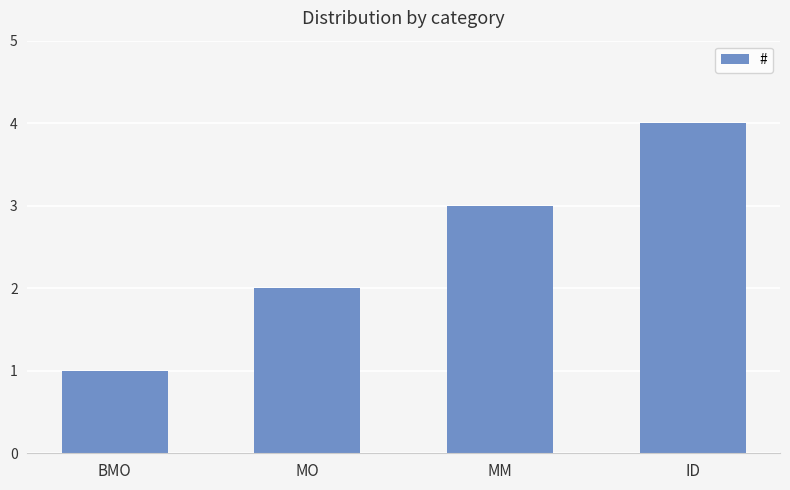

Reading left to right, extract all data points from this chart.

BMO=1	MO=2	MM=3	ID=4